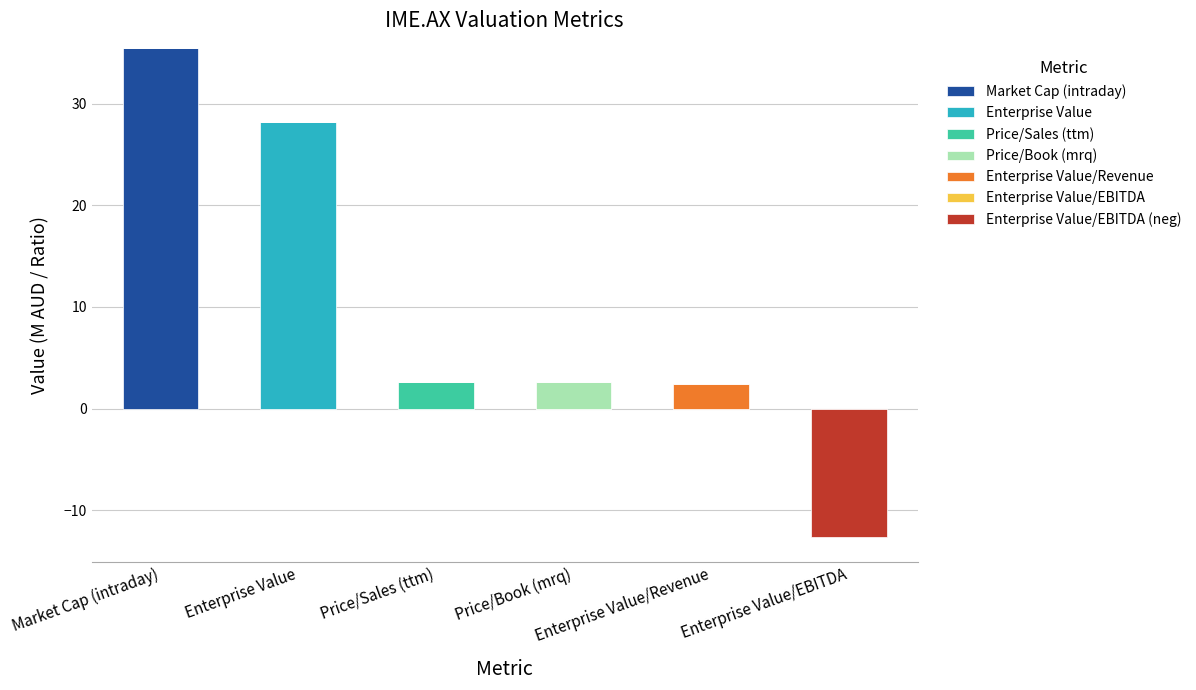

What is the spread (max minus min) of values at Enterprise Value/Revenue?

2.4